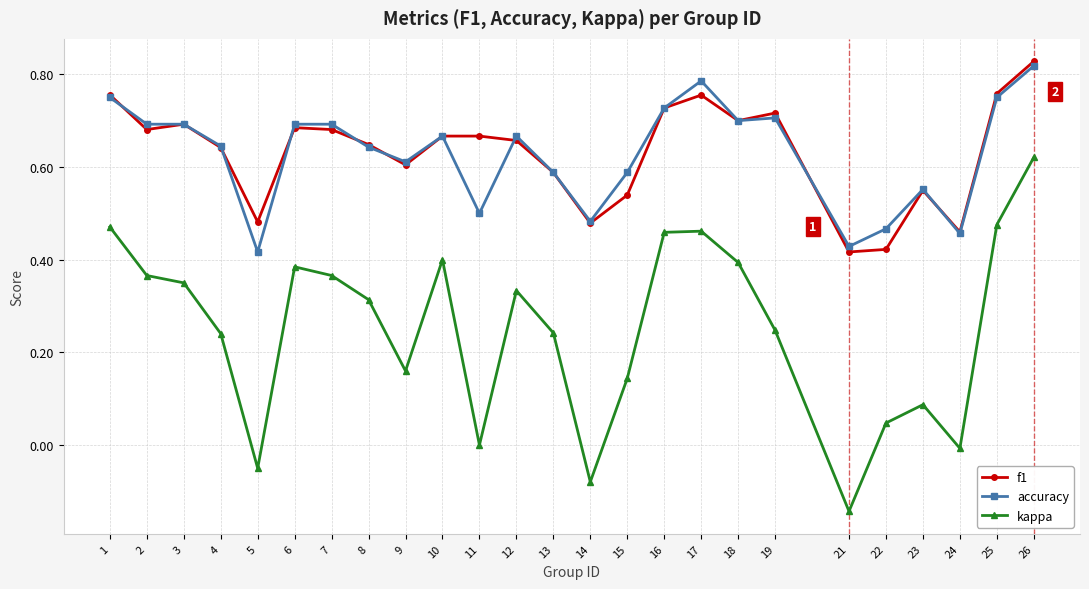

True or false: kappa has more than 0 points higher than both neighbors.

True